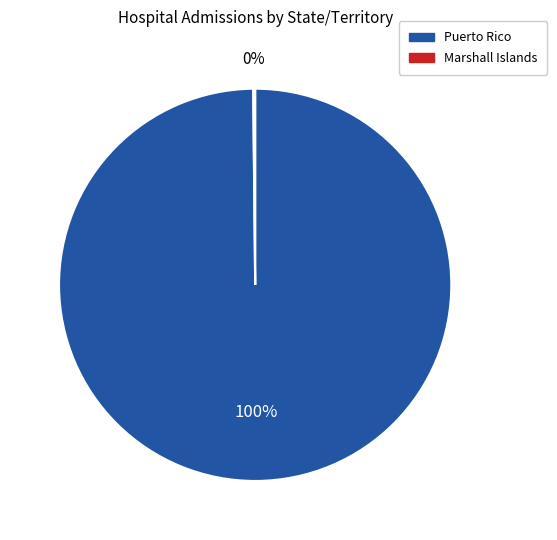

To the nearest percent, what is the average slice percentage?

50%